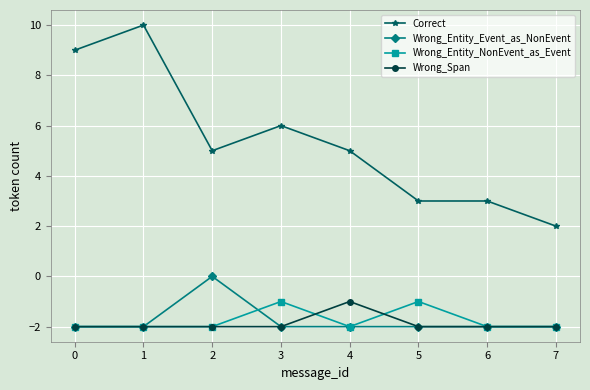

How many values in the Wrong_Entity_Event_as_NonEvent series exceed -2?

1